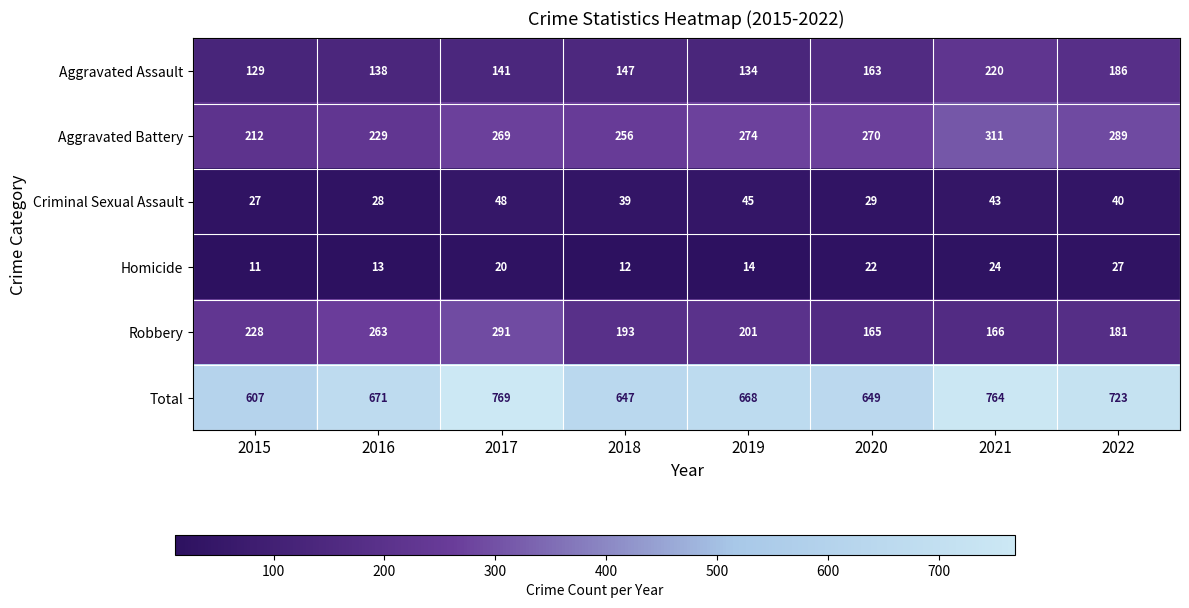

True or false: Criminal Sexual Assault has a value of 84 at 2017.

False